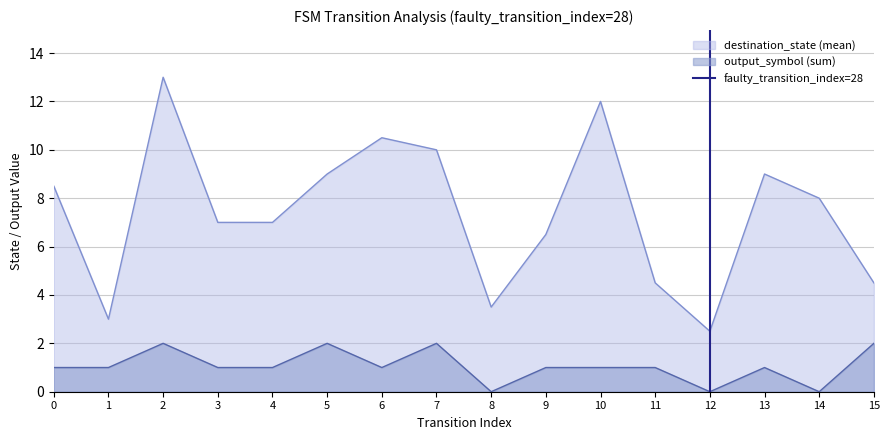

True or false: output_symbol (sum) and destination_state (mean) intersect in this chart.

False